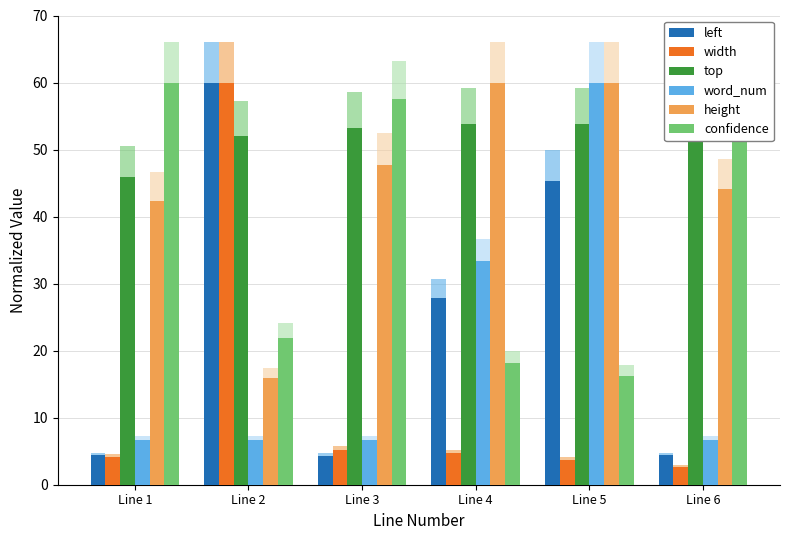

How many bars are there in each group?

6